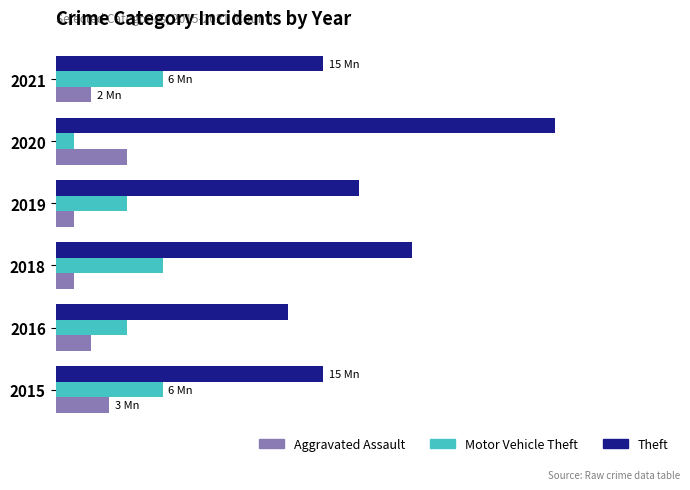

What are all the series names shown in the legend?

Aggravated Assault, Motor Vehicle Theft, Theft